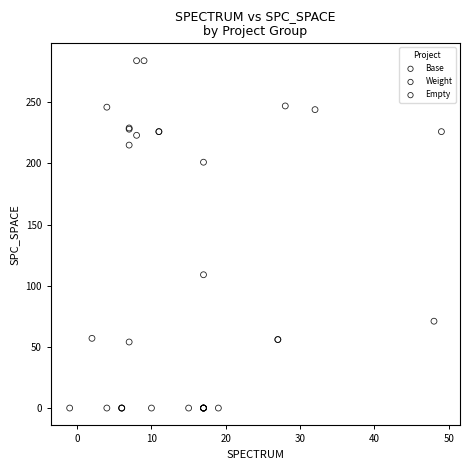

Which series reaches the minimum Y coordinate?

Base